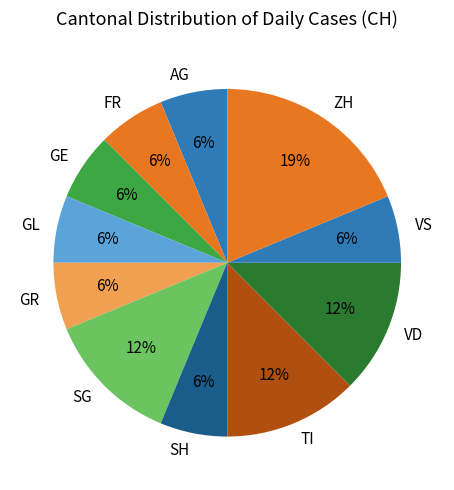

The GL slice represents 1% of the pie. True or false?

False